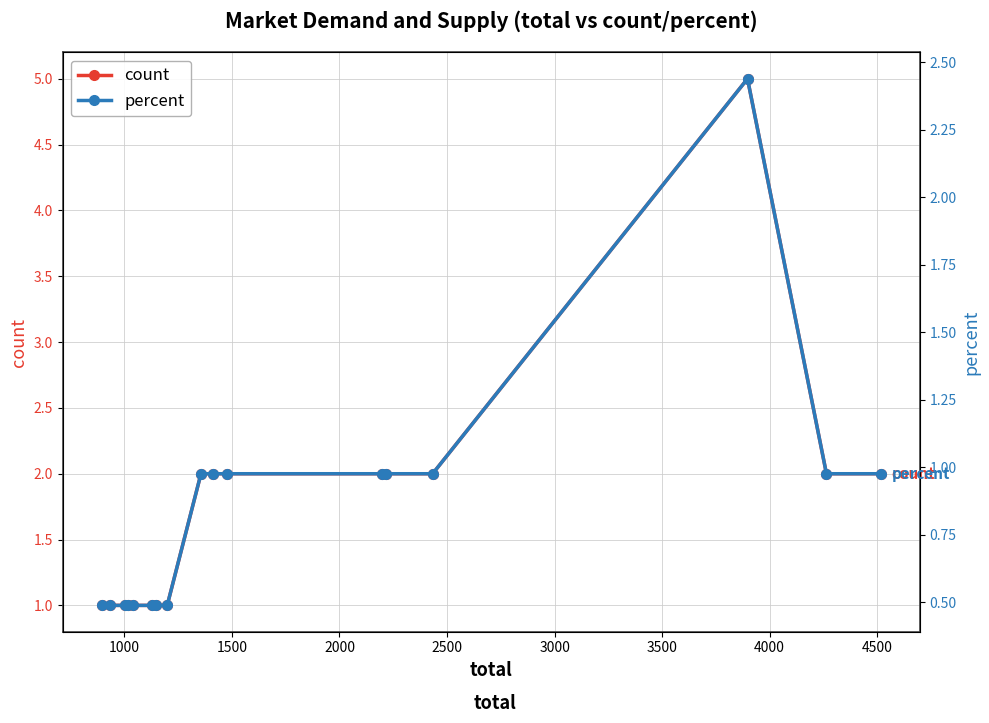

How many values in the count series exceed 2?

1